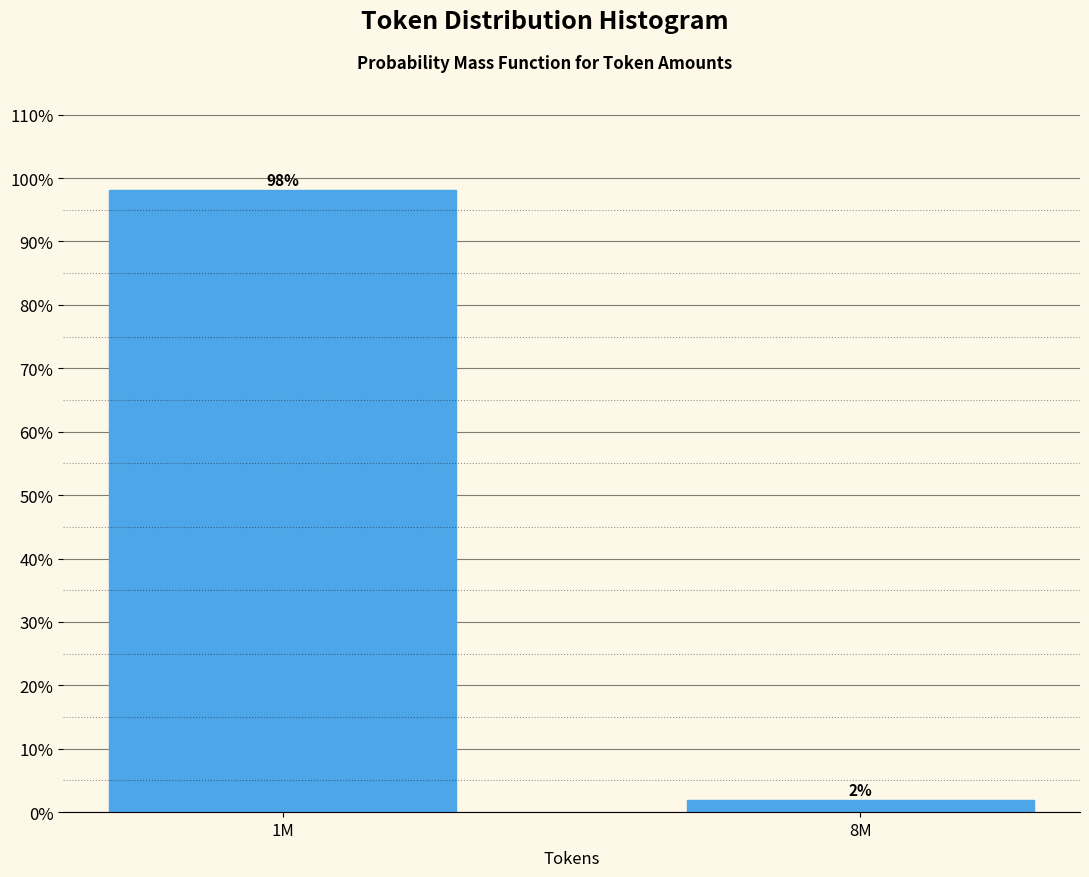

What is the sum of all values?

100.0